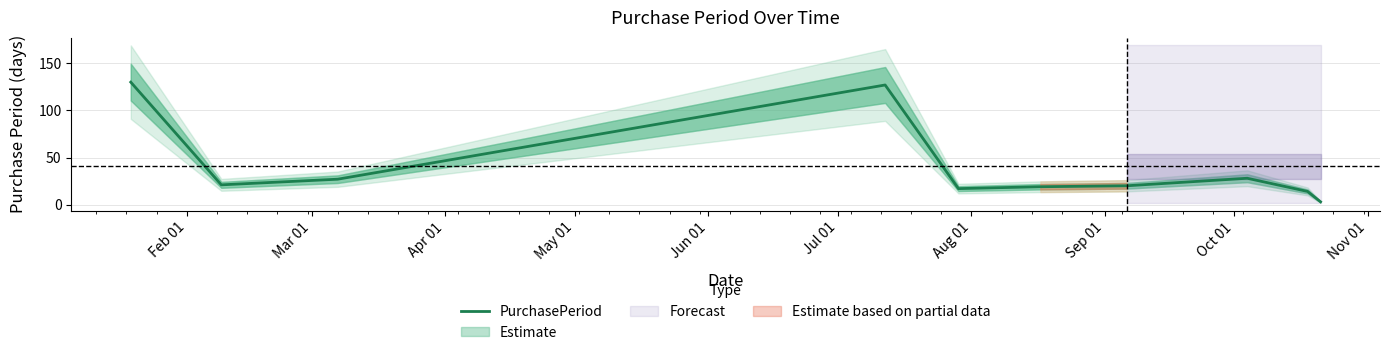

How many data points are above 21?

4